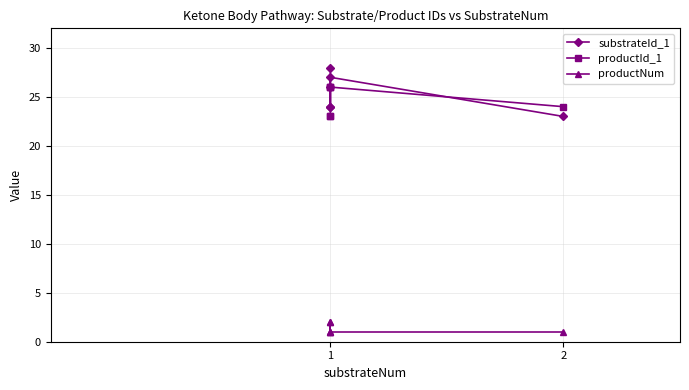

At which category does the chart reach its peak across all series?

1